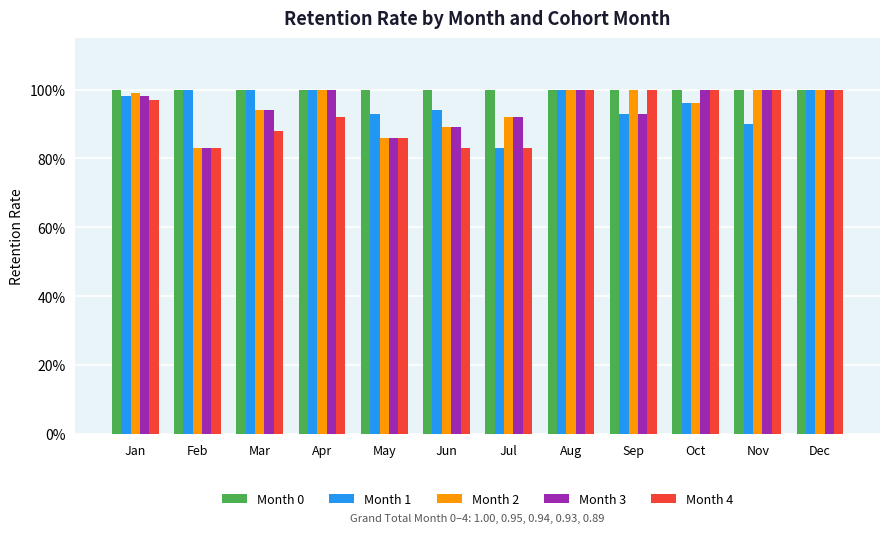

Between Jul and Sep, which series saw the biggest shift?

Month 4